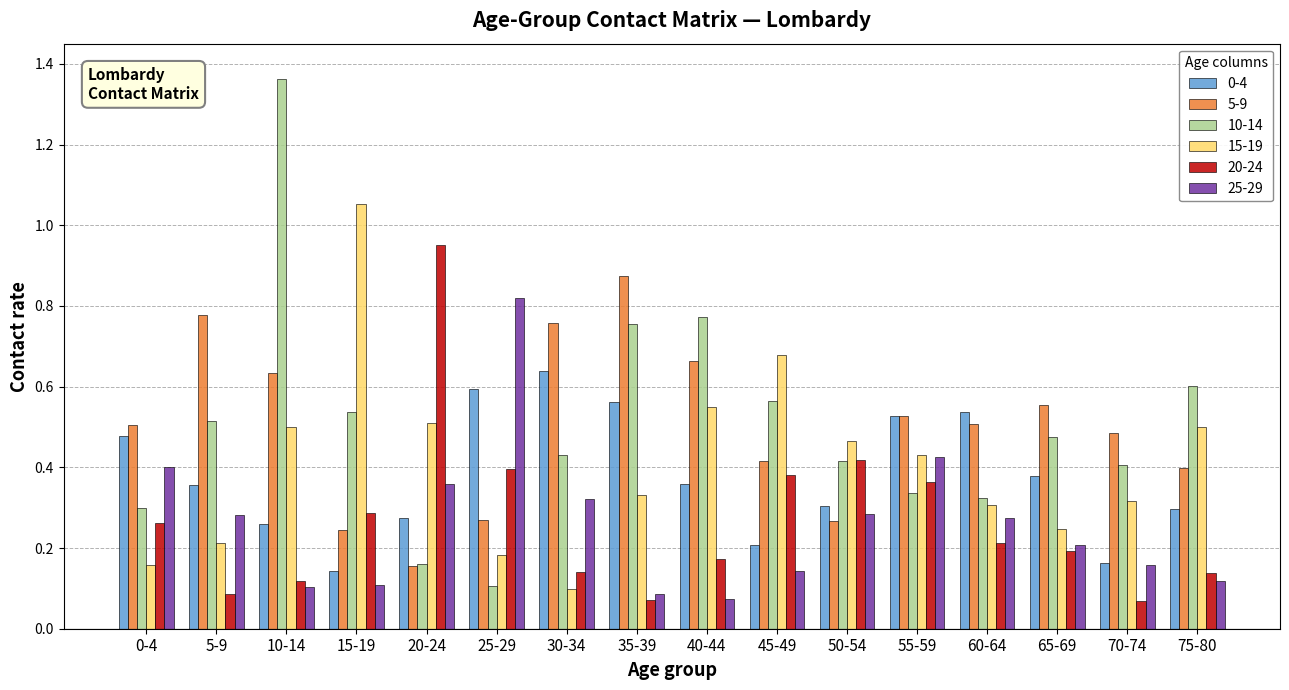

At how many categories does at least one series exceed 0?

16